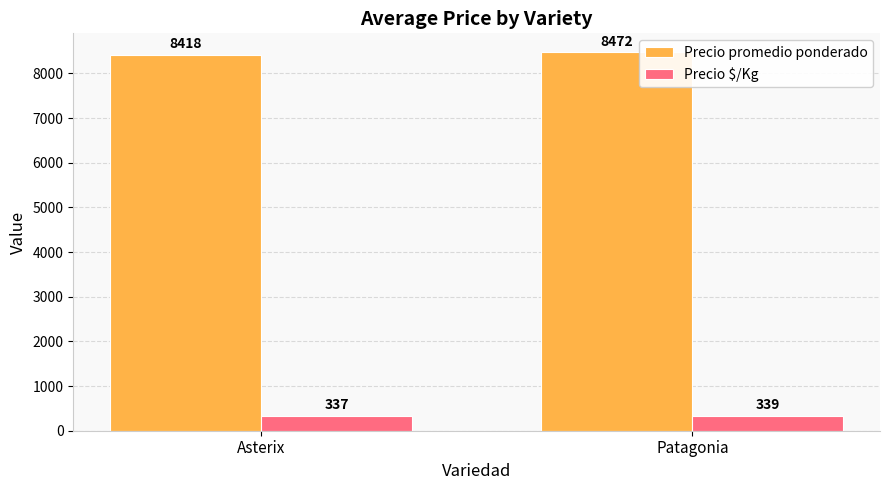

Which series has the largest range (max minus min)?

Precio promedio ponderado